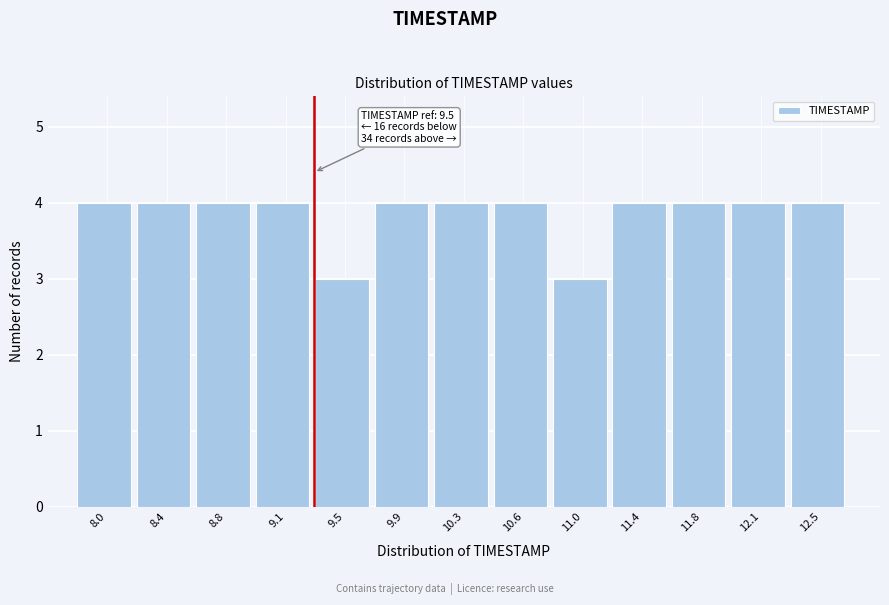

Reading left to right, what are all the values shown in this chart?

4	4	4	4	3	4	4	4	3	4	4	4	4